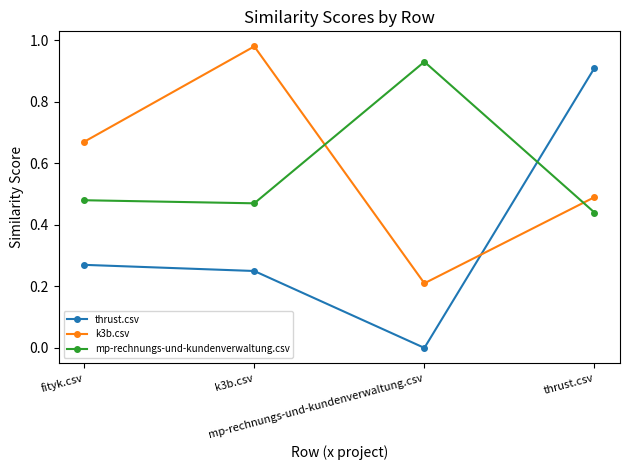

How many lines are shown in the chart?

3